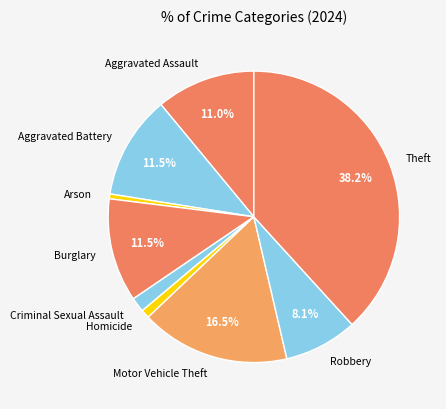

Between Robbery and Criminal Sexual Assault, which is larger?

Robbery